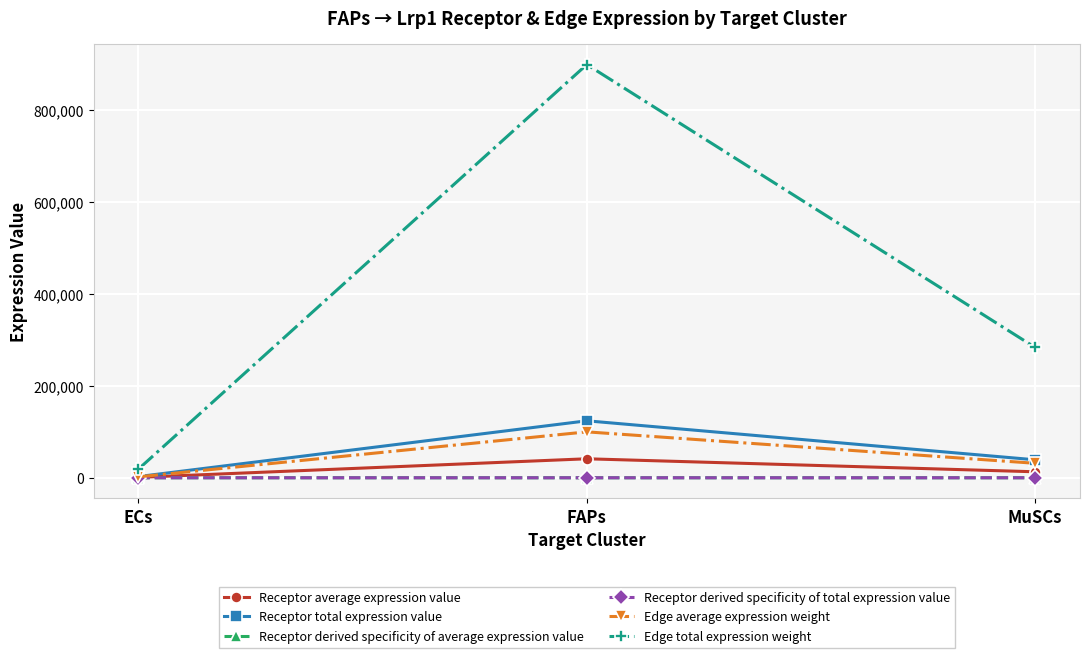

Where is Edge average expression weight nearest to the value 50976?

MuSCs